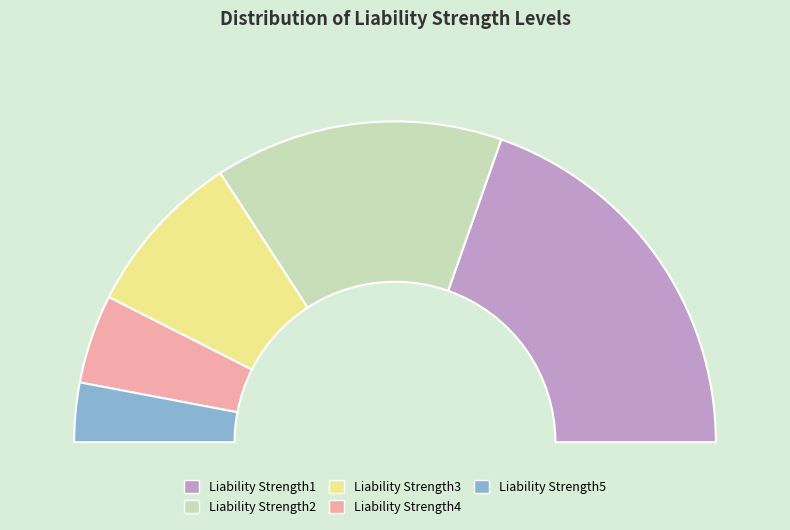

Count the number of slices in the pie.

5